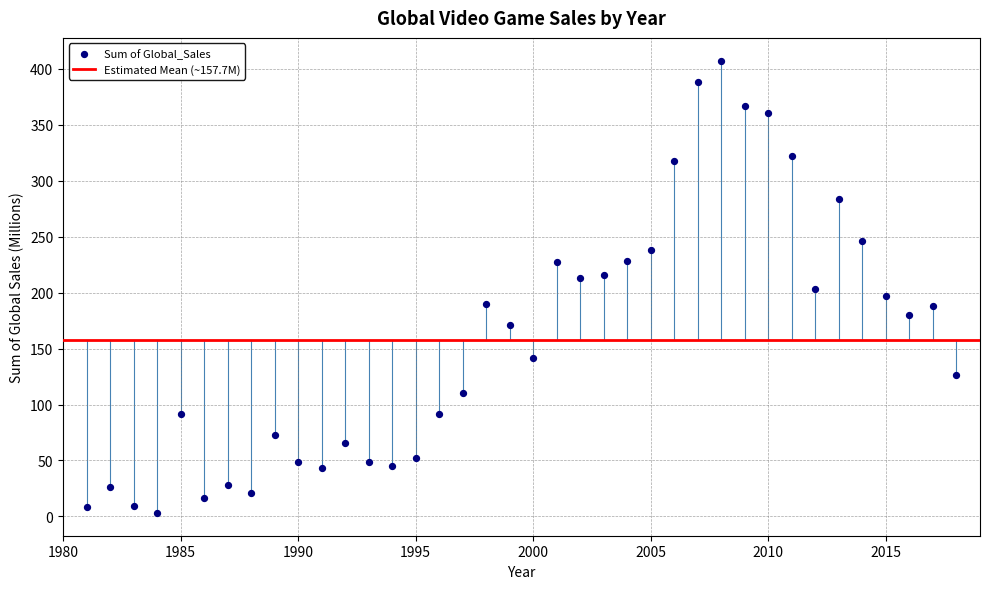

What is the range of X values (max minus min)?

37.0